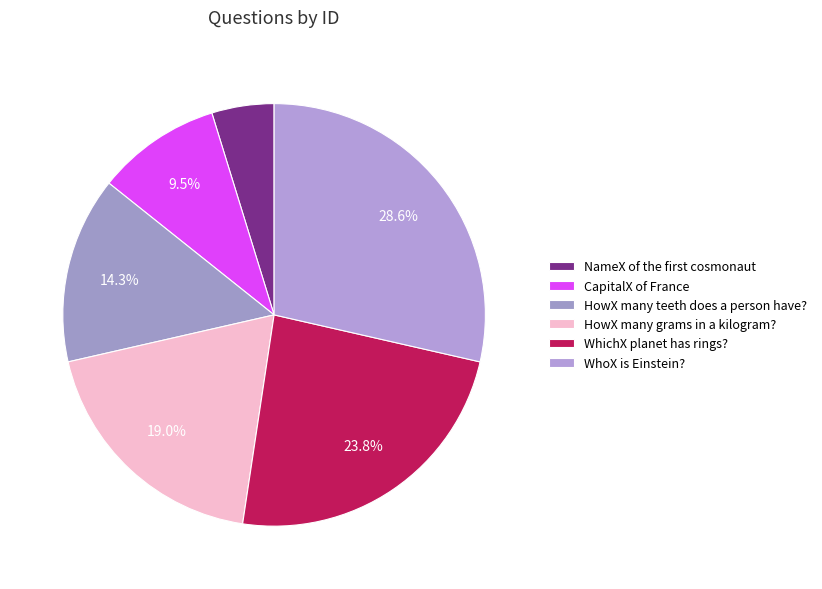

To the nearest percent, what portion does HowX many teeth does a person have? represent?

14%